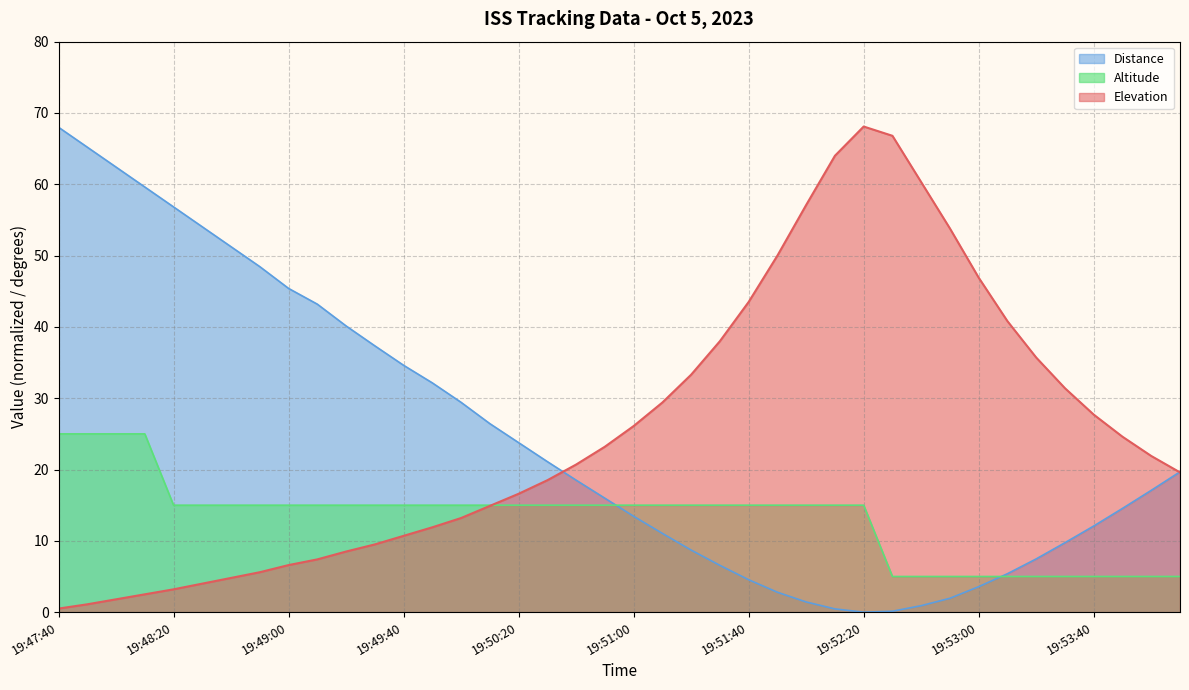

Does the chart have visible grid lines?

Yes